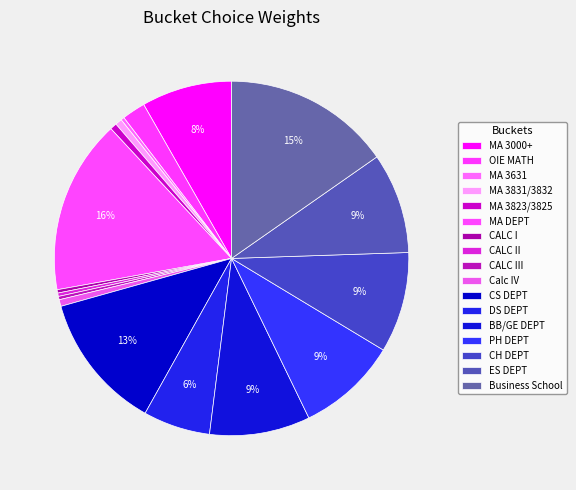

How much of the chart is everything except MA 3631?

99.7%